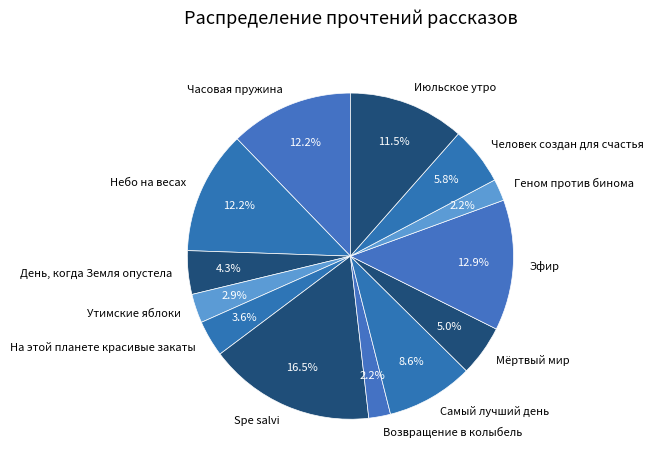

Does Возвращение в колыбель represent more than half of the total?

No